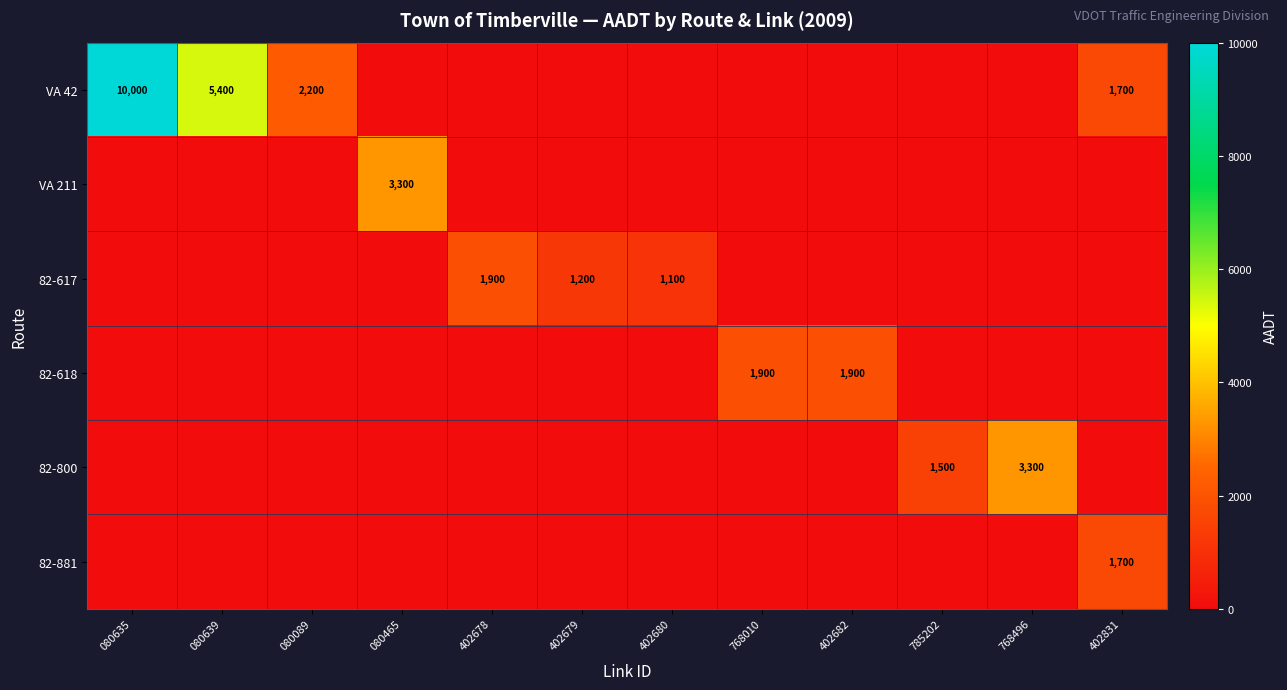

Is it true that 82-618 equals 1900 at 768010?

True